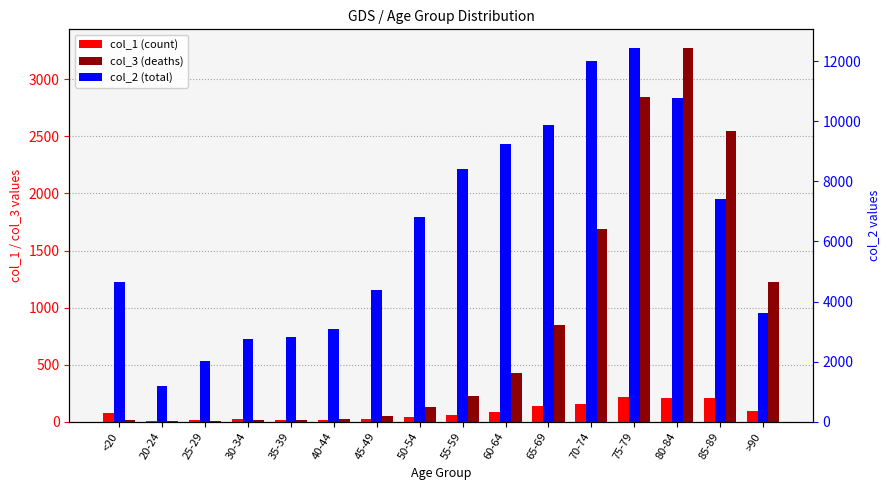

Which series changed the most between <20 and 30-34?

col_2 (total)